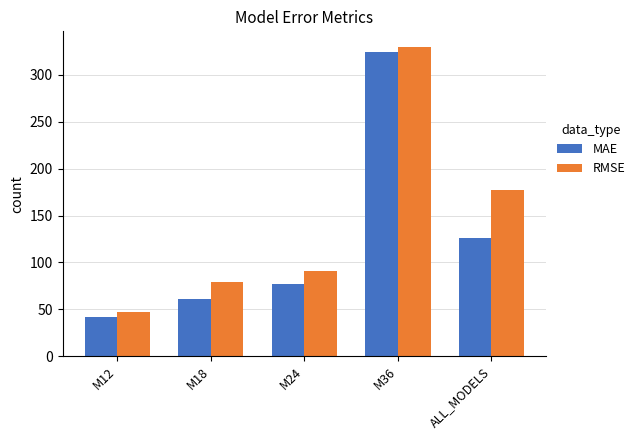

The value of MAE at M36 is 324.4. True or false?

True